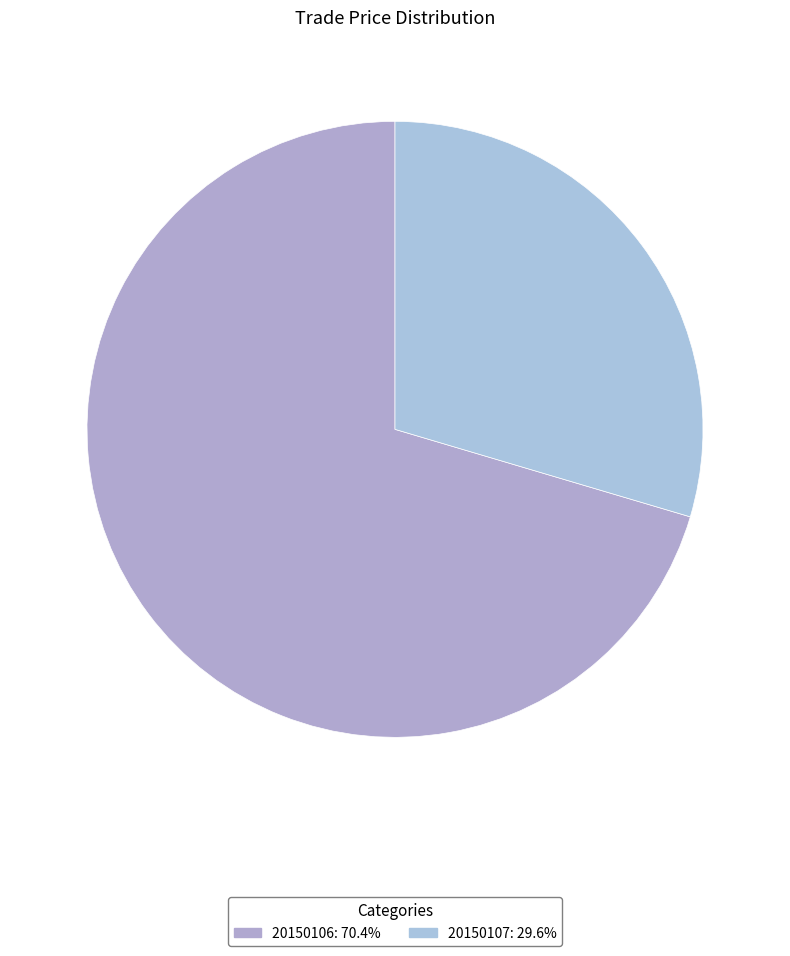

Is 20150107 the majority of the pie?

No